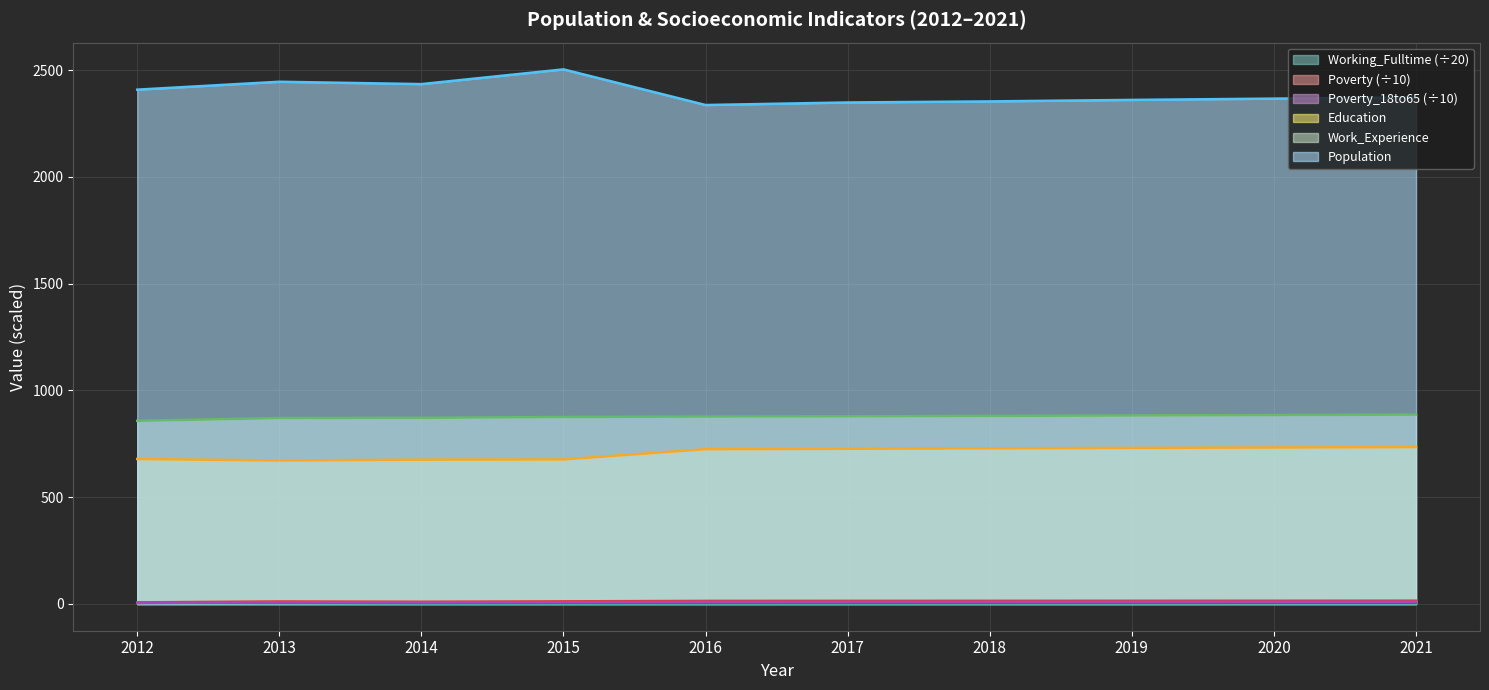

What is the value of the Poverty_18to65 point at the 1st from the left?

4.6